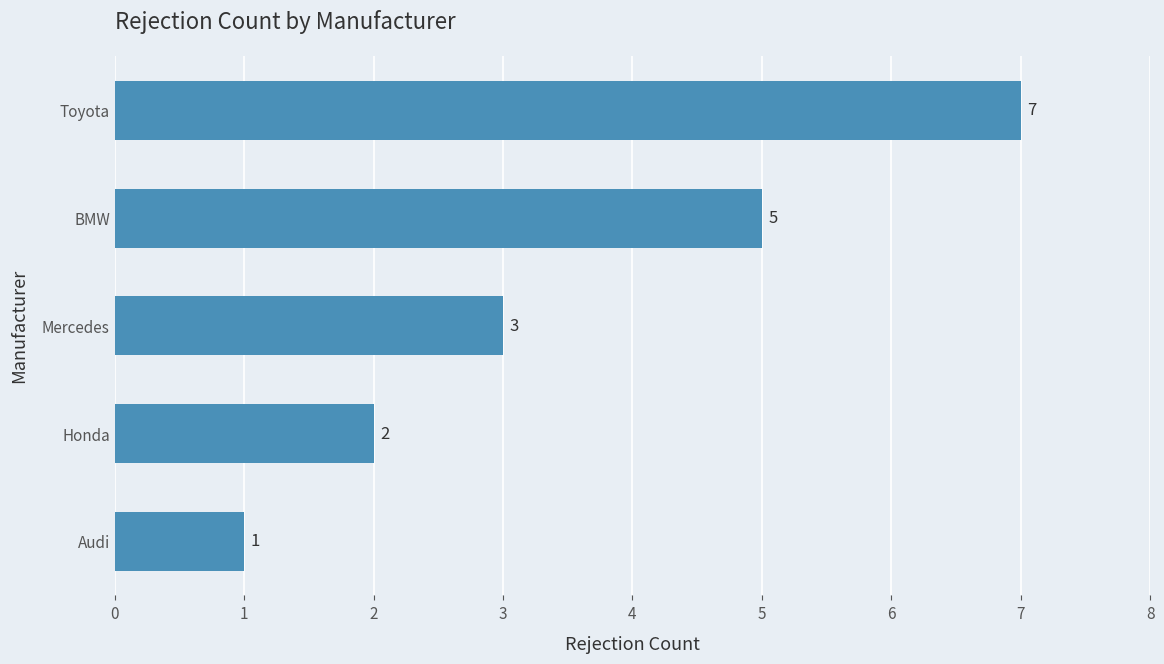

At which label is the value closest to 4?

Mercedes